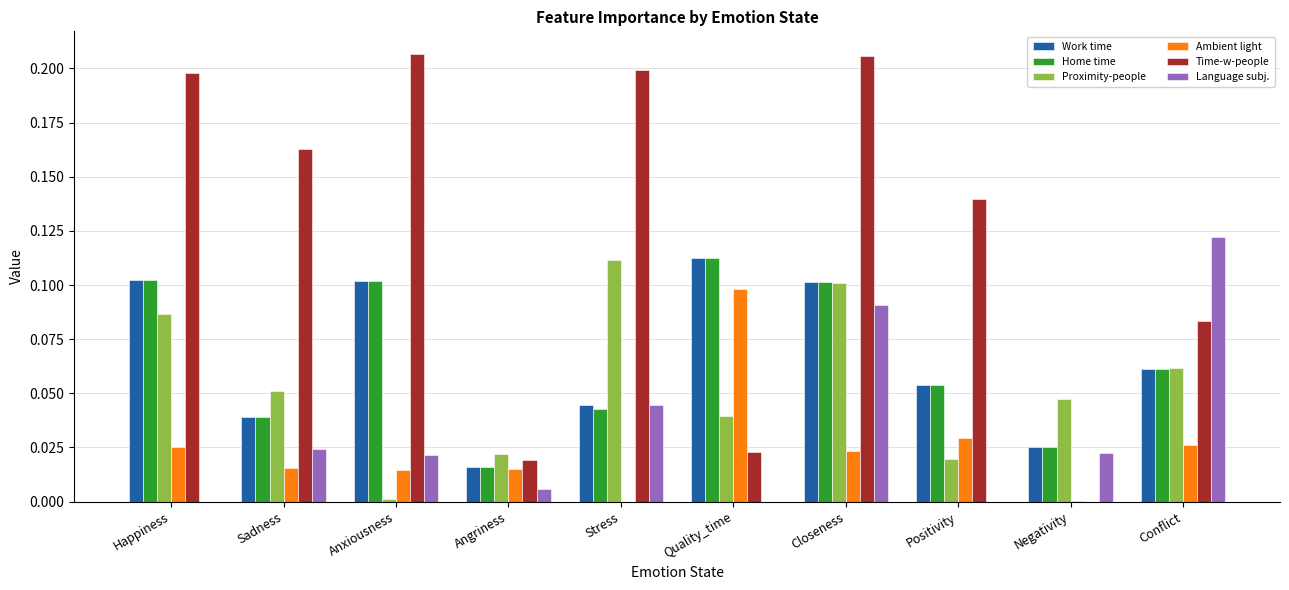

What is the total value across all series at Stress?

0.4